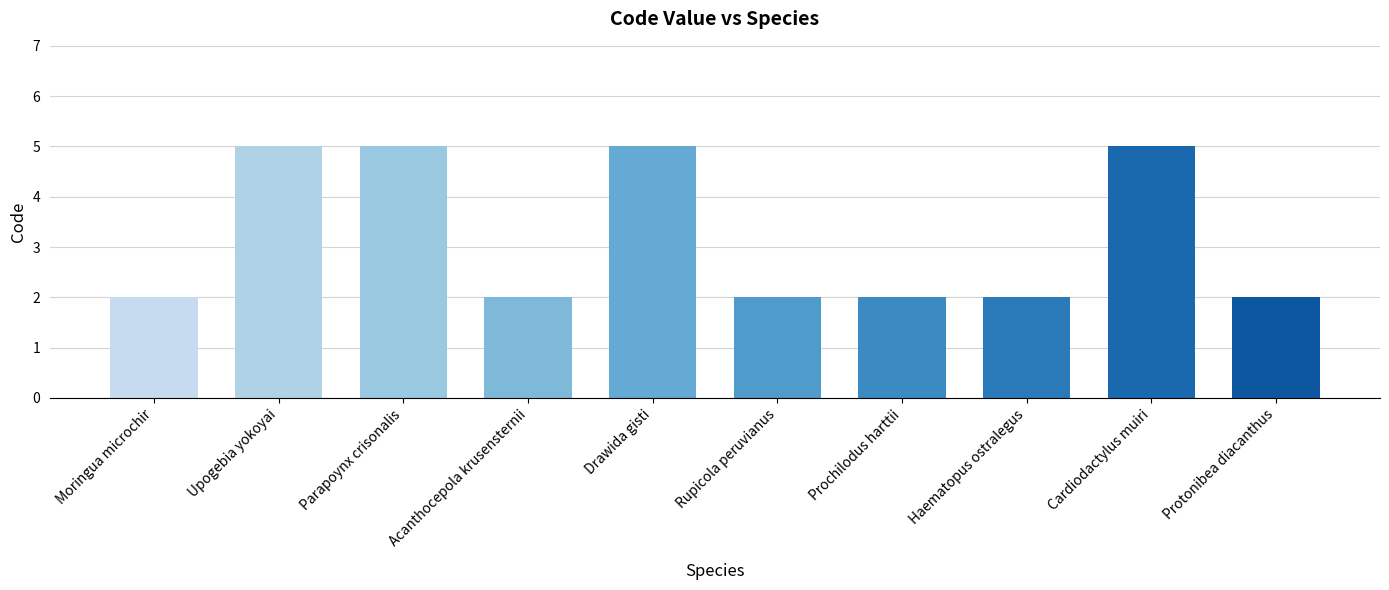

What is the label of the 9th bar from the right?

Upogebia yokoyai